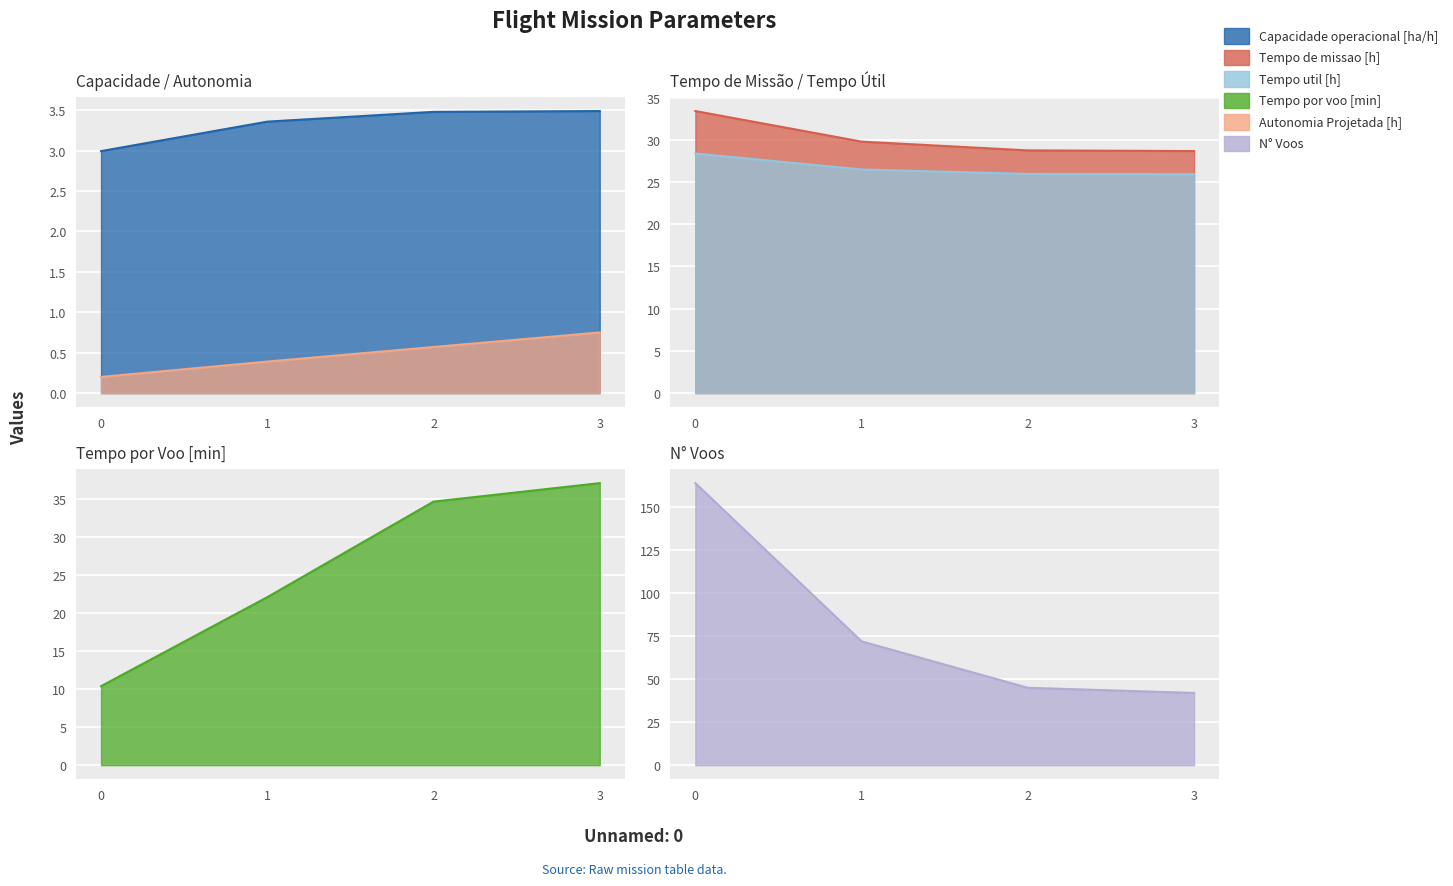

Between 0 and 1, which is larger?

1